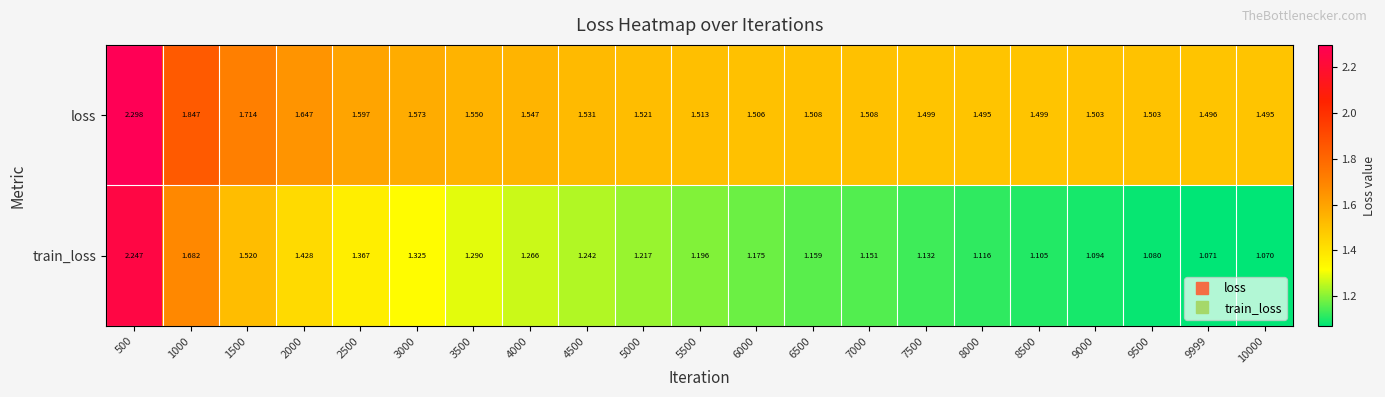

Rank the series by their average value, from highest to lowest.

loss, train_loss